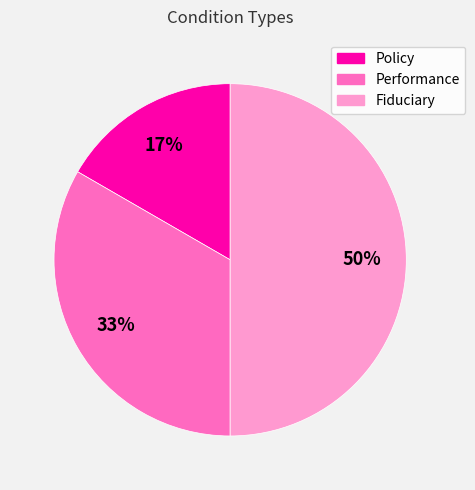

Which category has the biggest portion of the pie?

Fiduciary